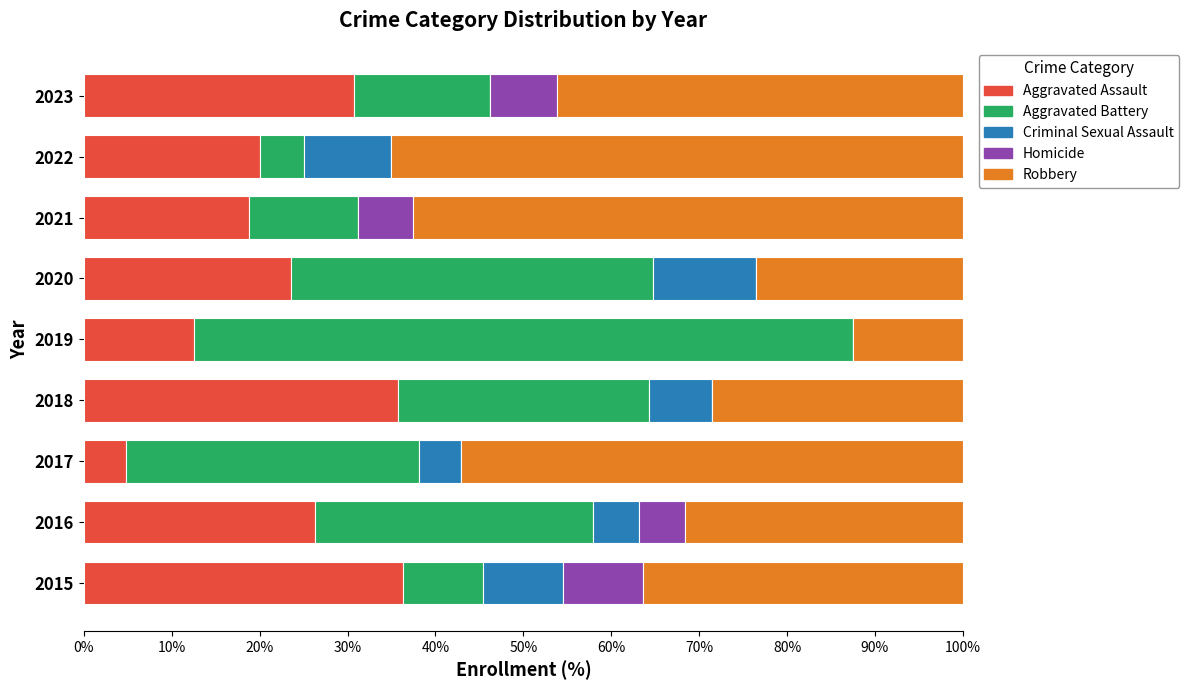

What is the total value across all series at 2017?

100.0